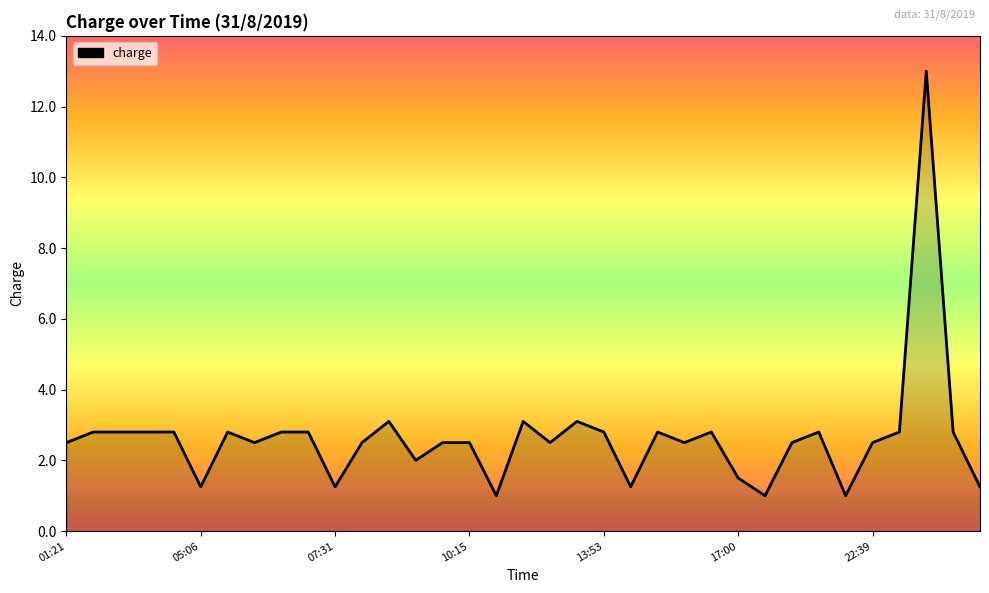

What is the difference between the maximum and minimum values?

12.0